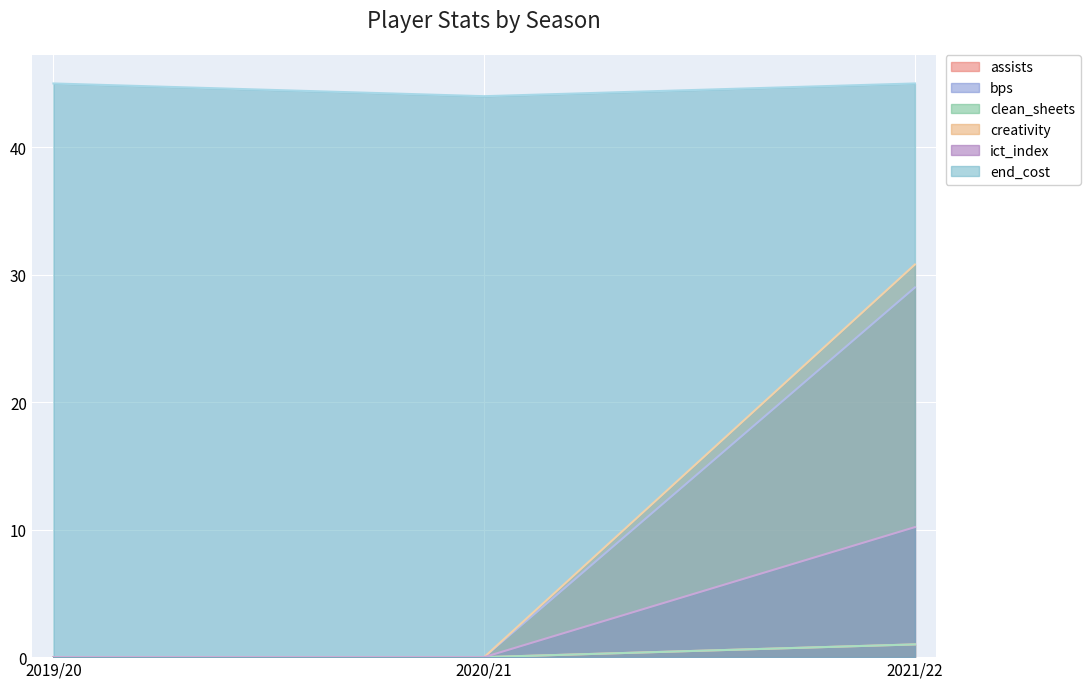

How many data points in assists are above 0?

1